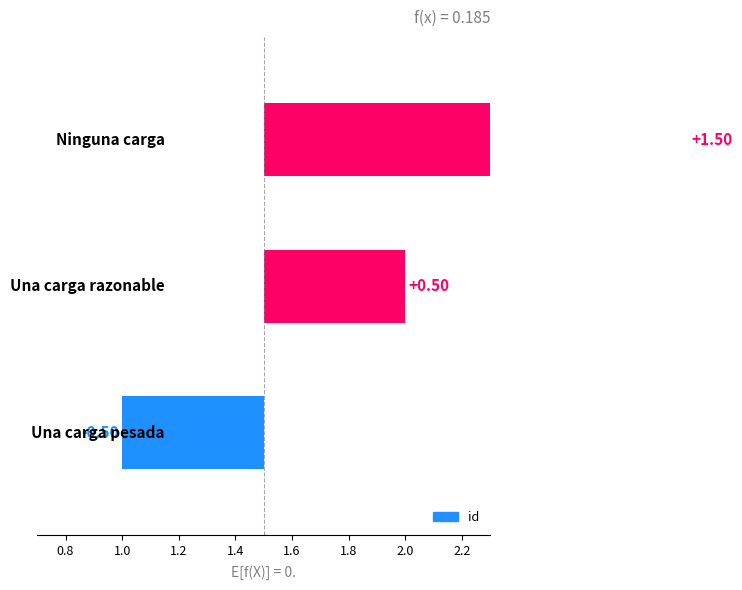

What is the minimum value shown in the chart?

-0.5